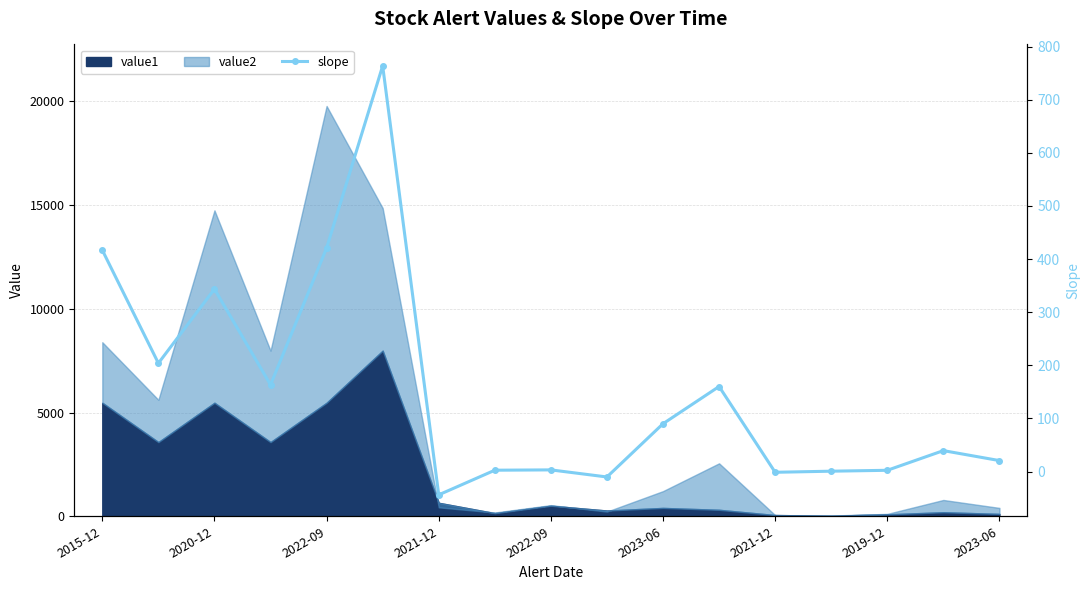

Reading left to right, list all the values displayed in this chart.

416.8	203.9	343.5	163.3	420.8	763.7	-43.9	2.5	3.1	-10.2	90.0	160.1	-1.4	0.6	2.3	39.4	20.6